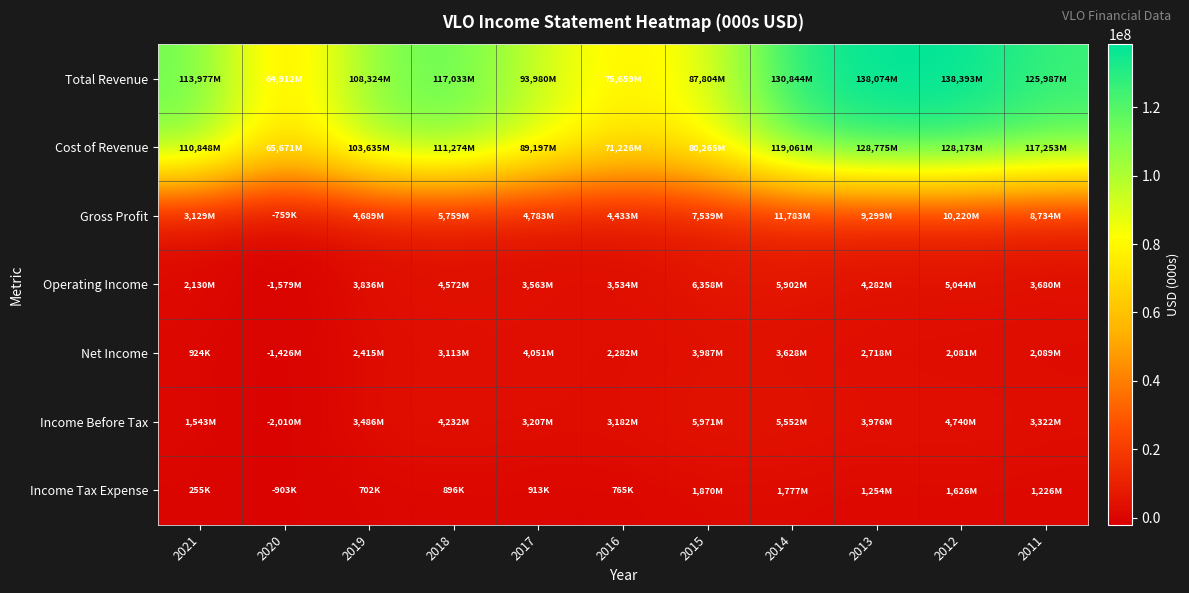

Reading left to right, list all the values displayed in this chart.

Total Revenue: 2021=113977000	2020=64912000	2019=108324000	2018=117033000	2017=93980000	2016=75659000	2015=87804000	2014=130844000	2013=138074000	2012=138393000	2011=125987000
Cost of Revenue: 2021=110848000	2020=65671000	2019=103635000	2018=111274000	2017=89197000	2016=71226000	2015=80265000	2014=119061000	2013=128775000	2012=128173000	2011=117253000
Gross Profit: 2021=3129000	2020=-759000	2019=4689000	2018=5759000	2017=4783000	2016=4433000	2015=7539000	2014=11783000	2013=9299000	2012=10220000	2011=8734000
Operating Income: 2021=2130000	2020=-1579000	2019=3836000	2018=4572000	2017=3563000	2016=3534000	2015=6358000	2014=5902000	2013=4282000	2012=5044000	2011=3680000
Net Income: 2021=924000	2020=-1426000	2019=2415000	2018=3113000	2017=4051000	2016=2282000	2015=3987000	2014=3628000	2013=2718000	2012=2081000	2011=2089000
Income Before Tax: 2021=1543000	2020=-2010000	2019=3486000	2018=4232000	2017=3207000	2016=3182000	2015=5971000	2014=5552000	2013=3976000	2012=4740000	2011=3322000
Income Tax Expense: 2021=255000	2020=-903000	2019=702000	2018=896000	2017=913000	2016=765000	2015=1870000	2014=1777000	2013=1254000	2012=1626000	2011=1226000